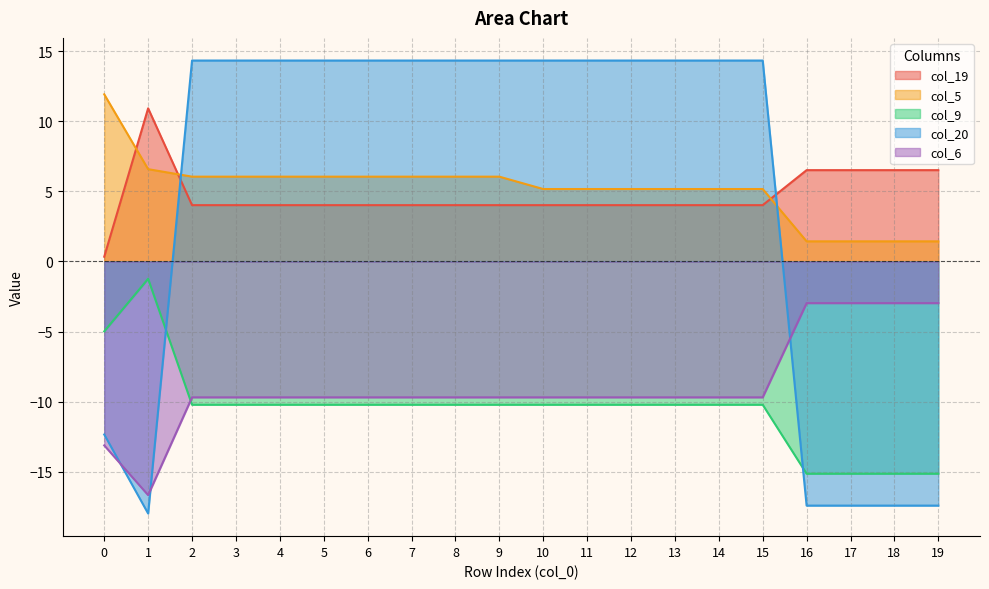

Reading left to right, list all the values displayed in this chart.

col_19: 0.3	10.9	4.0	4.0	4.0	4.0	4.0	4.0	4.0	4.0	4.0	4.0	4.0	4.0	4.0	4.0	6.5	6.5	6.5	6.5
col_5: 11.9	6.6	6.0	6.0	6.0	6.0	6.0	6.0	6.0	6.0	5.2	5.2	5.2	5.2	5.2	5.2	1.4	1.4	1.4	1.4
col_9: -5.0	-1.2	-10.2	-10.2	-10.2	-10.2	-10.2	-10.2	-10.2	-10.2	-10.2	-10.2	-10.2	-10.2	-10.2	-10.2	-15.1	-15.1	-15.1	-15.1
col_20: -12.3	-18.0	14.3	14.3	14.3	14.3	14.3	14.3	14.3	14.3	14.3	14.3	14.3	14.3	14.3	14.3	-17.4	-17.4	-17.4	-17.4
col_6: -13.1	-16.7	-9.7	-9.7	-9.7	-9.7	-9.7	-9.7	-9.7	-9.7	-9.7	-9.7	-9.7	-9.7	-9.7	-9.7	-3.0	-3.0	-3.0	-3.0